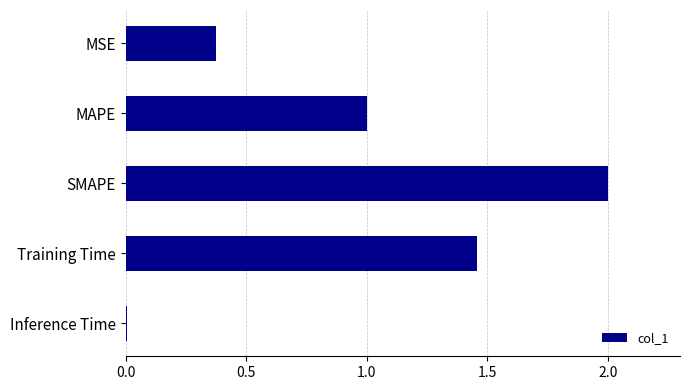

Rank the categories by value from lowest to highest.

Inference Time, MSE, MAPE, Training Time, SMAPE